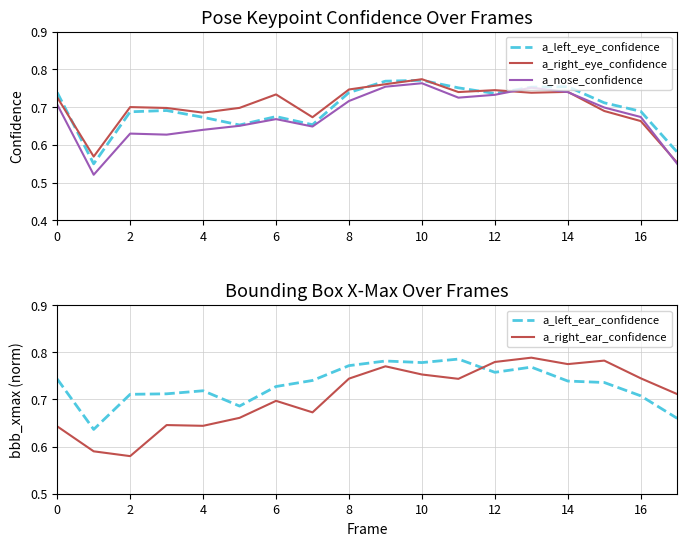

What is the difference between the highest and lowest values at 15?

0.1